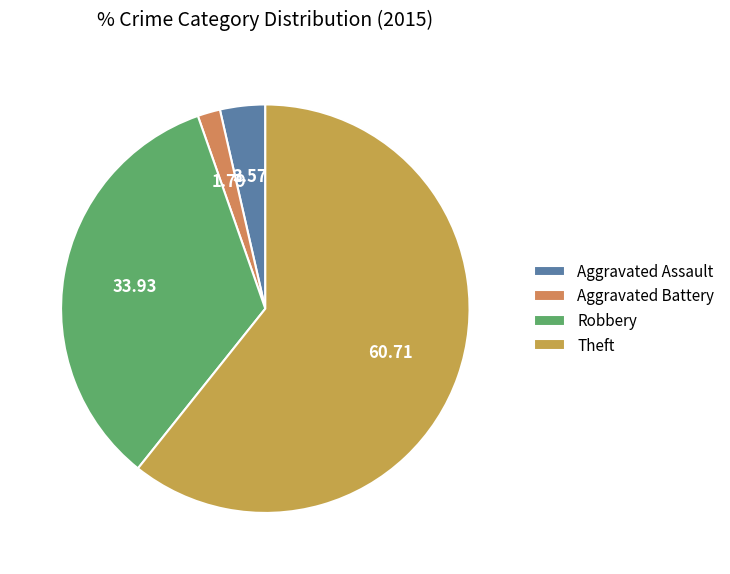

What percentage is NOT represented by Aggravated Battery?

98.2%